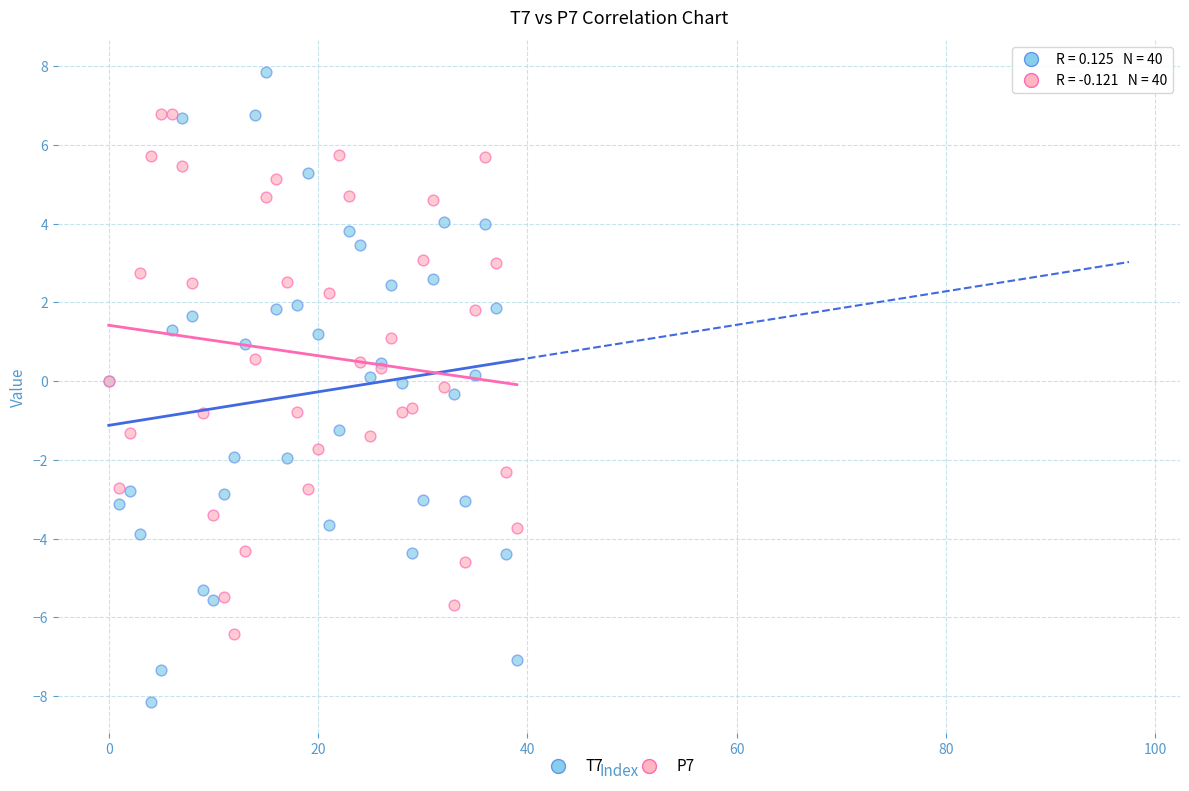

Which series contains the highest Y value?

T7